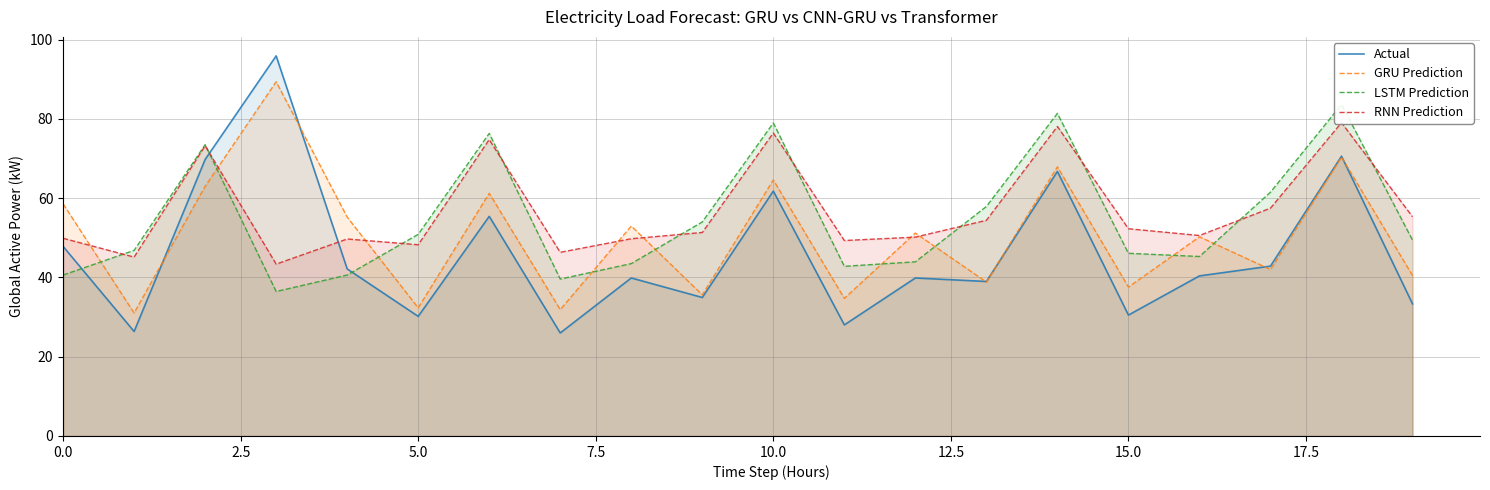

How many data points in RNN Prediction are above 51?

10